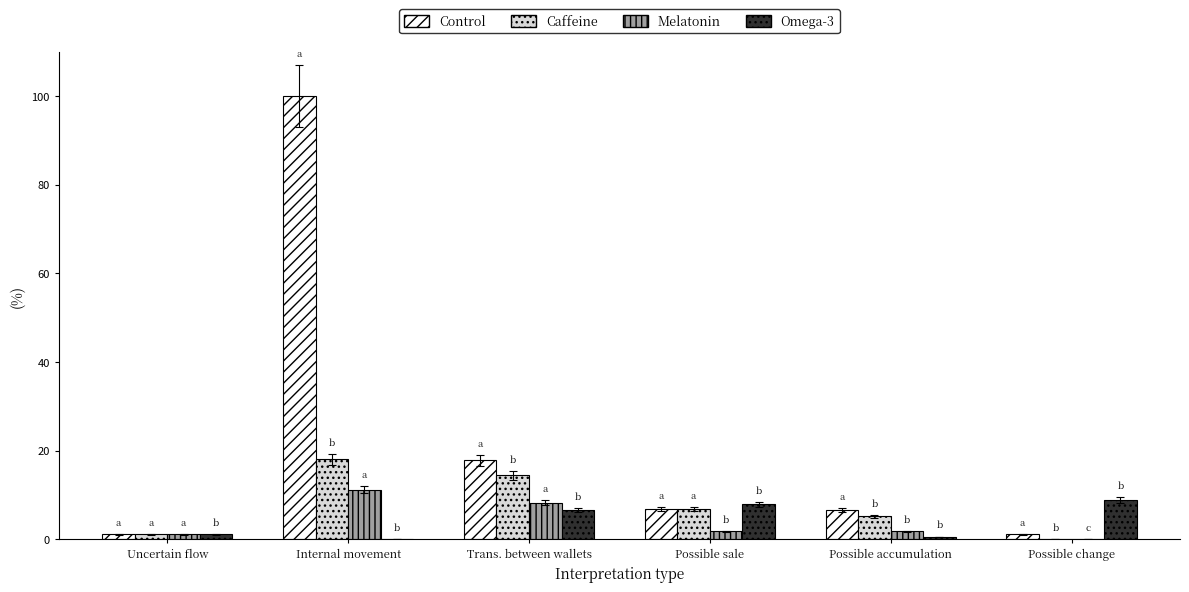

What is the total value across all series at Trans. between wallets?

47.1